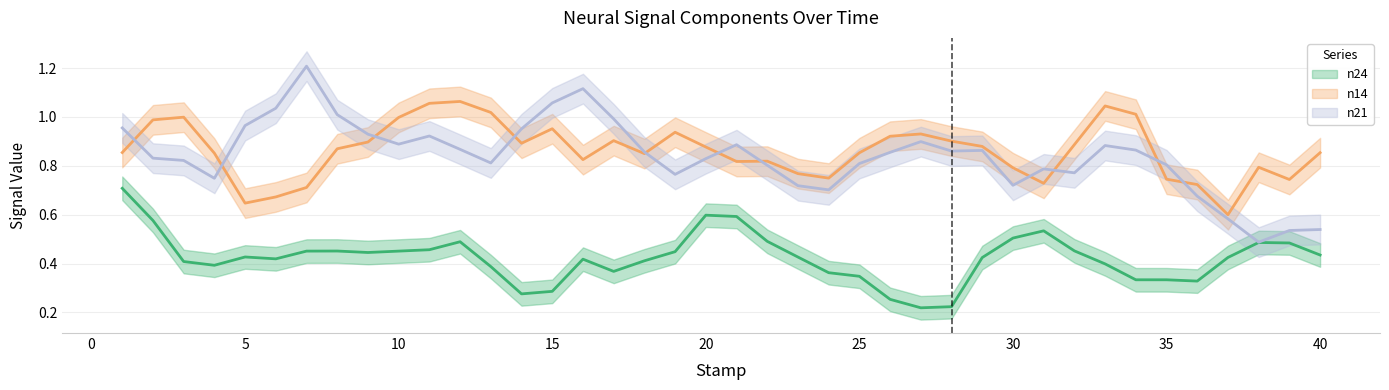

Between which two adjacent categories do n14 and n21 first intersect?

1 and 2